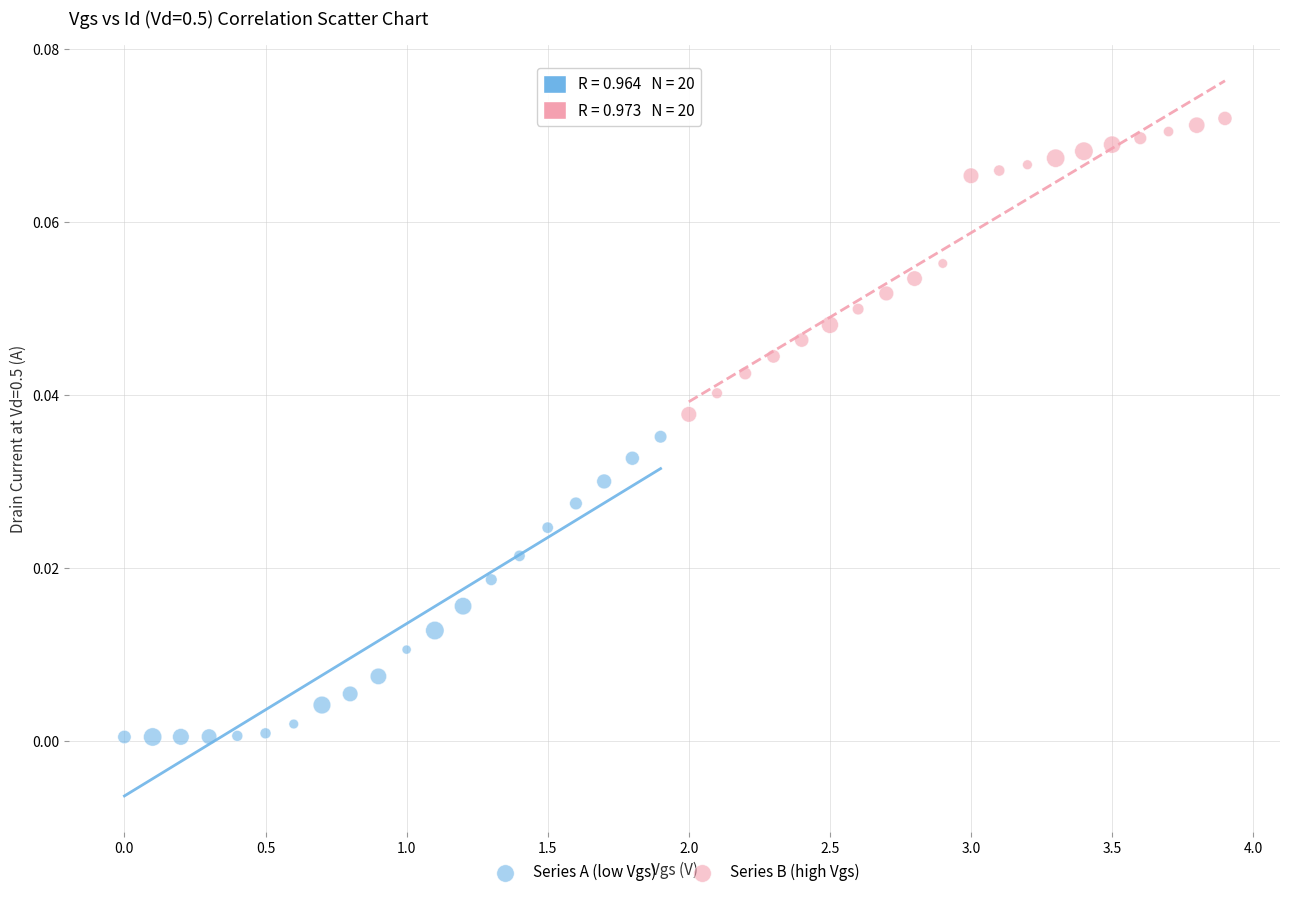

Which series has the widest spread of Y values?

Series A (low Vgs)